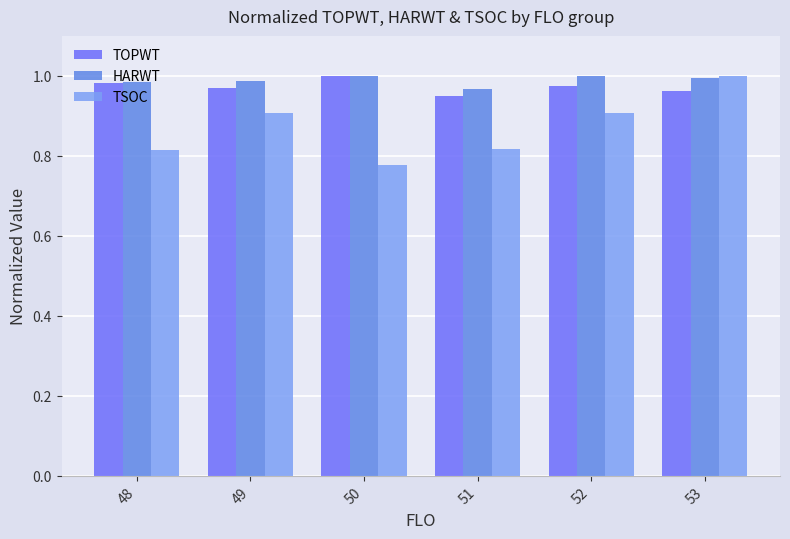

The value of HARWT at 51 is 1.5. True or false?

False